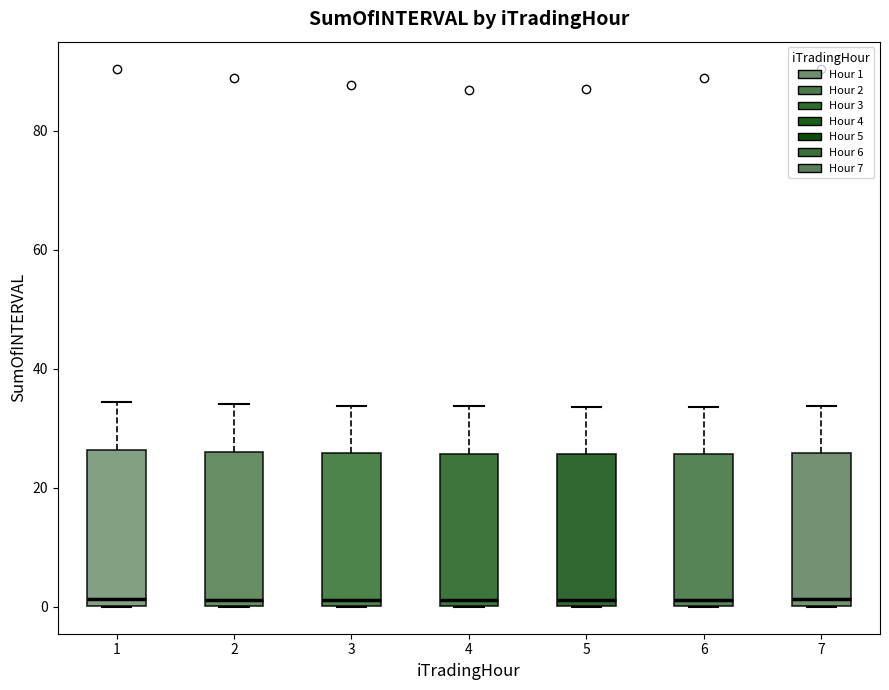

Where is the lower edge of the box at x = 3 on the y-axis? The values are not printed on the chart, so give them approximately, as read against the axis.

0